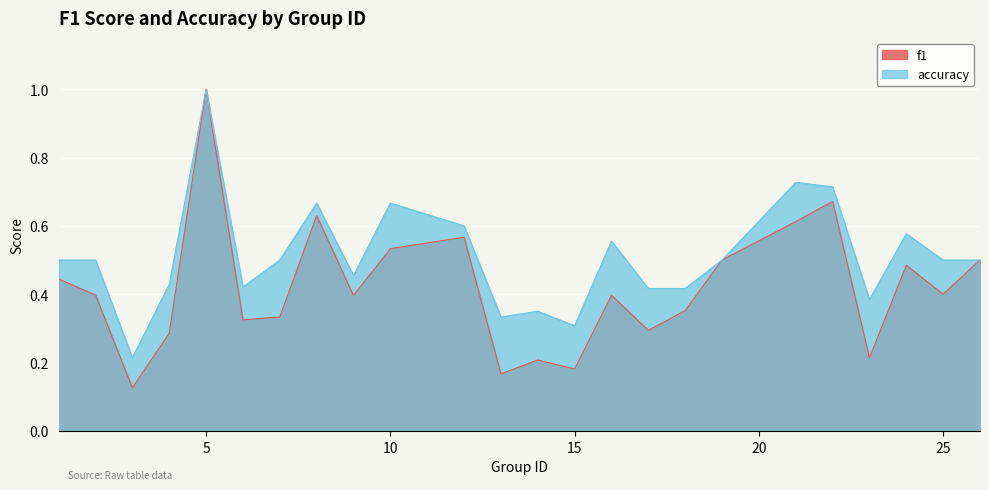

True or false: f1 has more than 2 interior local peaks.

True